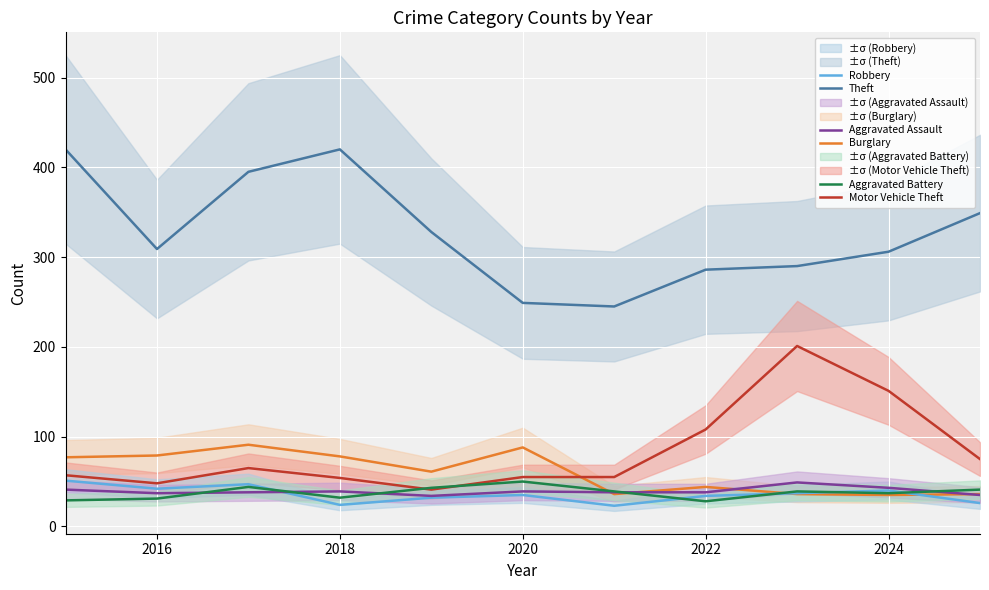

At how many categories does at least one series exceed 110?

11